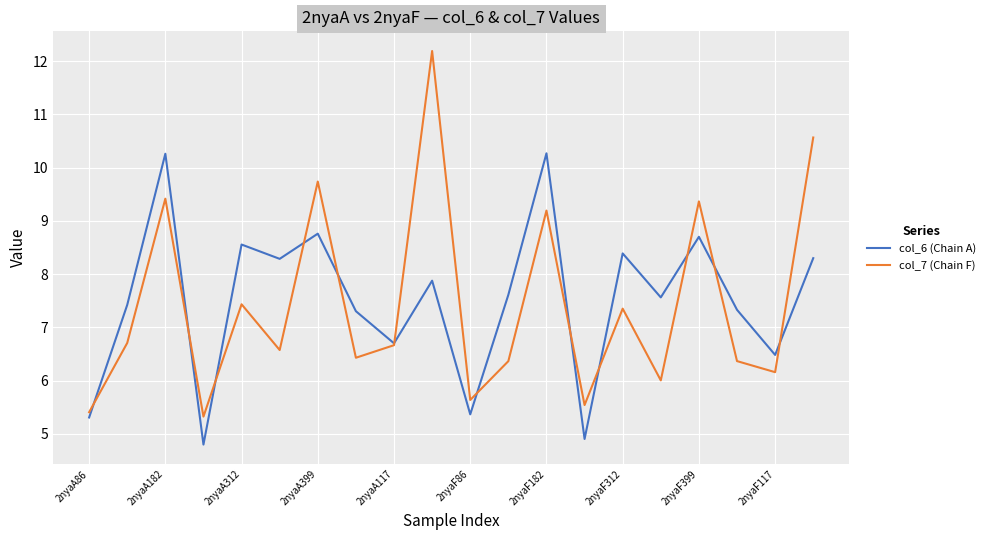

Which series has the widest spread of values?

col_7 (Chain F)